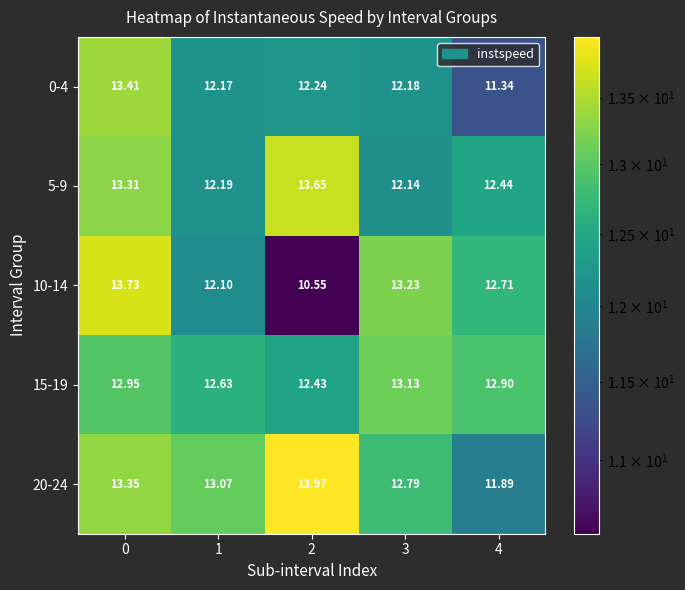

Is the value of 0-4 at 1 greater than the value of 20-24 at 3?

No